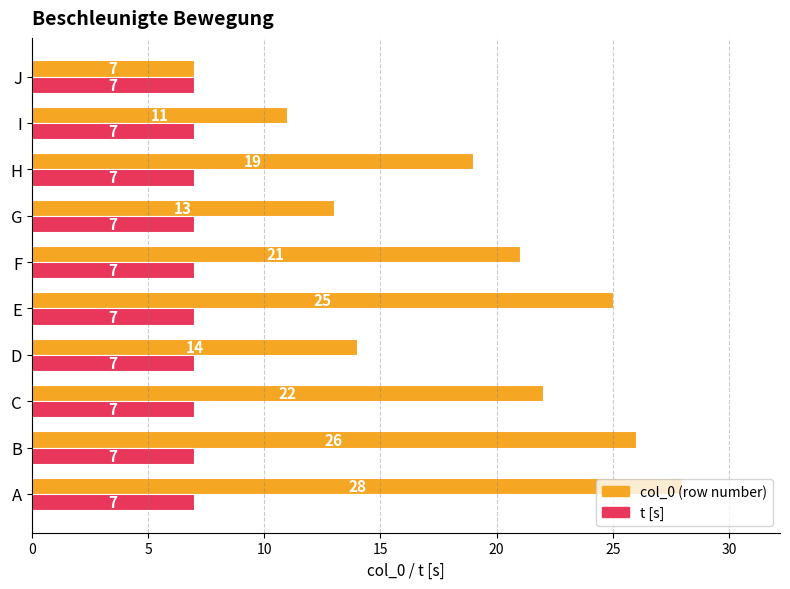

Which series has the largest total across all categories?

col_0 (row number)